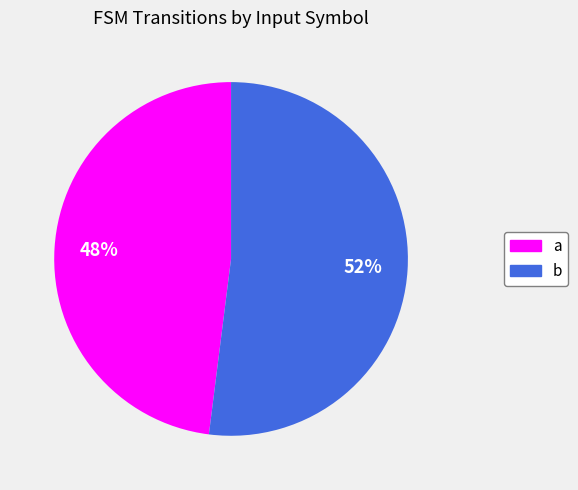

Is the sum of a and b greater than half?

Yes